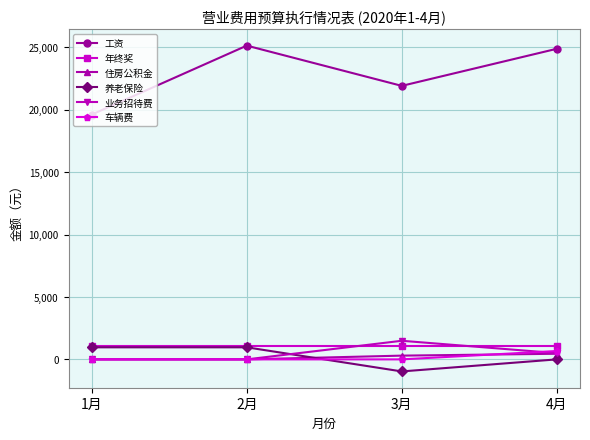

Which category has the lowest value across all series?

3月